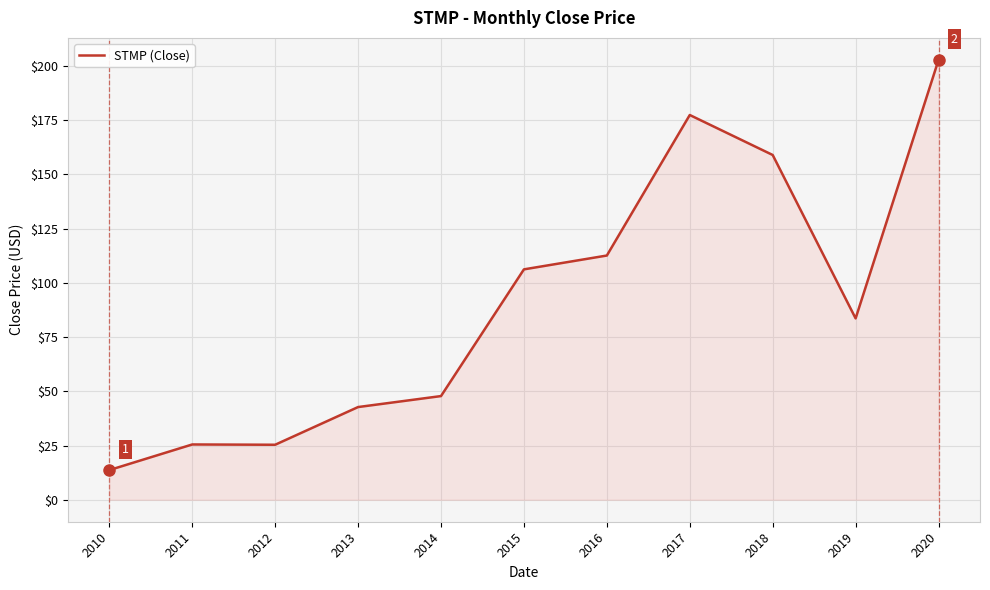

Does the chart display data point markers on the line(s)?

No